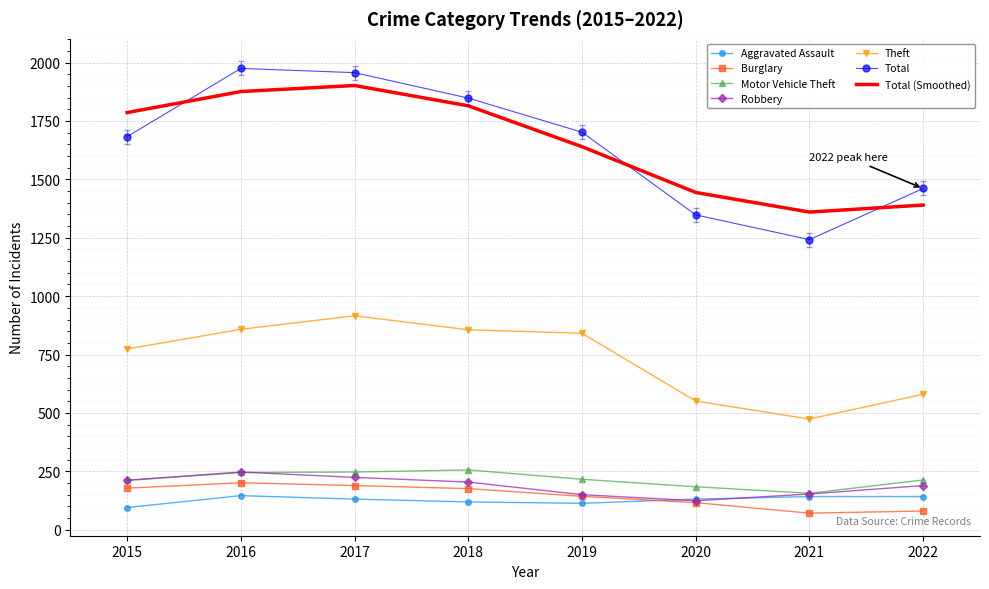

At 2022, list the series in order from smallest to largest.

Burglary, Aggravated Assault, Robbery, Motor Vehicle Theft, Theft, Total (Smoothed), Total